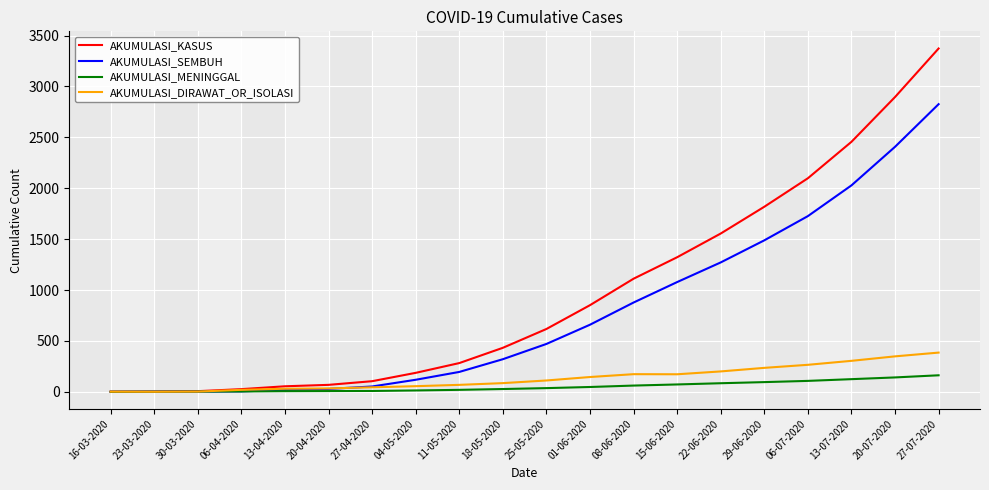

List the series in order of their peak value, lowest first.

AKUMULASI_MENINGGAL, AKUMULASI_DIRAWAT_OR_ISOLASI, AKUMULASI_SEMBUH, AKUMULASI_KASUS